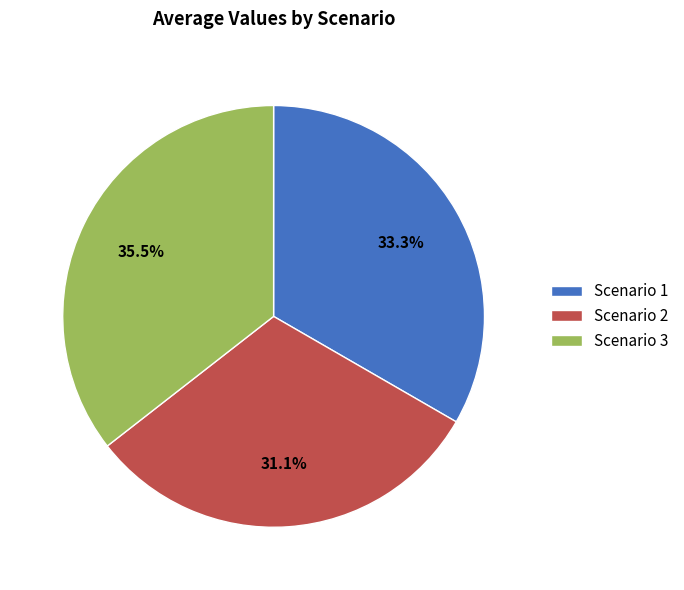

To the nearest percent, what is the difference between the Scenario 3 and Scenario 1 slice percentages?

2%